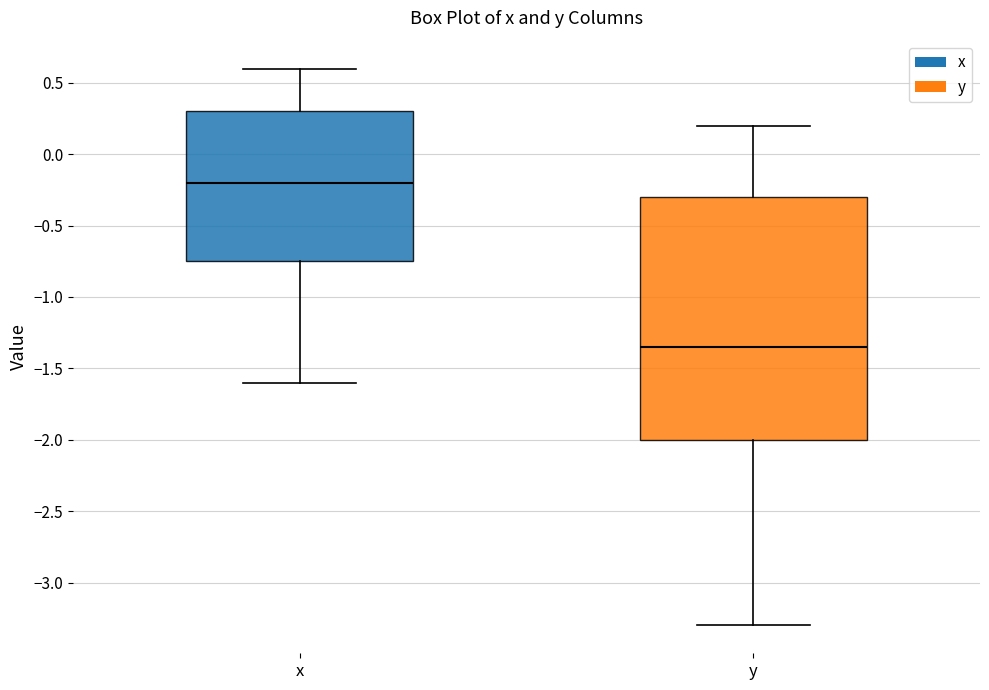

Where is the lower edge of the box for x on the y-axis? The values are not printed on the chart, so give them approximately, as read against the axis.

-0.75